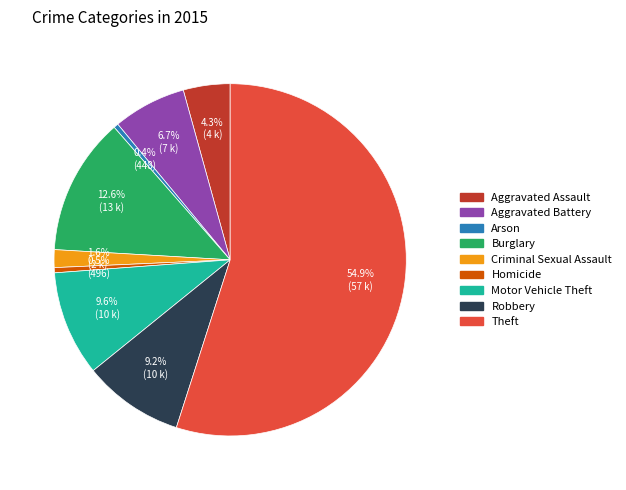

What percentage is the Theft slice, to the nearest percent?

55%